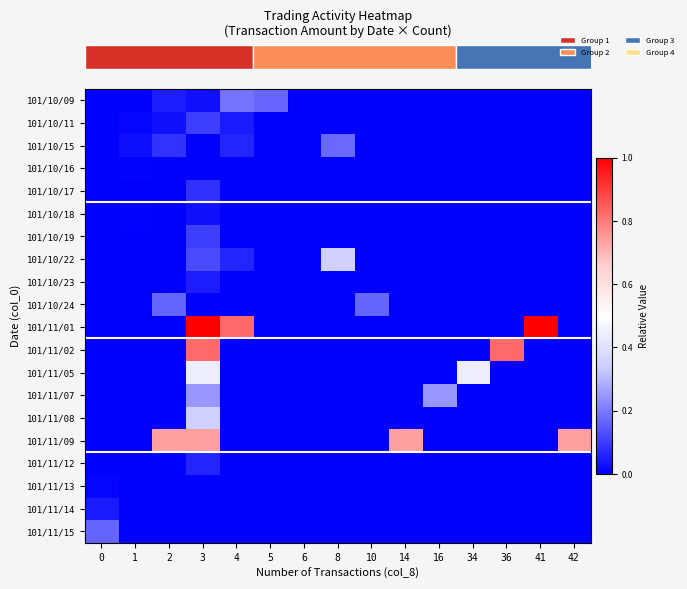

Reading left to right, what are all the values shown in this chart?

row_0: 0=0.0	1=0.0	2=0.0	3=0.0	4=0.2	5=0.2	6=0.0	8=0.0	10=0.0	14=0.0	16=0.0	34=0.0	36=0.0	41=0.0	42=0.0
row_1: 0=0.0	1=0.0	2=0.0	3=0.1	4=0.0	5=0.0	6=0.0	8=0.0	10=0.0	14=0.0	16=0.0	34=0.0	36=0.0	41=0.0	42=0.0
row_2: 0=0.0	1=0.0	2=0.1	3=0.0	4=0.1	5=0.0	6=0.0	8=0.2	10=0.0	14=0.0	16=0.0	34=0.0	36=0.0	41=0.0	42=0.0
row_3: 0=0.0	1=0.0	2=0.0	3=0.0	4=0.0	5=0.0	6=0.0	8=0.0	10=0.0	14=0.0	16=0.0	34=0.0	36=0.0	41=0.0	42=0.0
row_4: 0=0.0	1=0.0	2=0.0	3=0.1	4=0.0	5=0.0	6=0.0	8=0.0	10=0.0	14=0.0	16=0.0	34=0.0	36=0.0	41=0.0	42=0.0
row_5: 0=0.0	1=0.0	2=0.0	3=0.0	4=0.0	5=0.0	6=0.0	8=0.0	10=0.0	14=0.0	16=0.0	34=0.0	36=0.0	41=0.0	42=0.0
row_6: 0=0.0	1=0.0	2=0.0	3=0.1	4=0.0	5=0.0	6=0.0	8=0.0	10=0.0	14=0.0	16=0.0	34=0.0	36=0.0	41=0.0	42=0.0
row_7: 0=0.0	1=0.0	2=0.0	3=0.1	4=0.1	5=0.0	6=0.0	8=0.3	10=0.0	14=0.0	16=0.0	34=0.0	36=0.0	41=0.0	42=0.0
row_8: 0=0.0	1=0.0	2=0.0	3=0.0	4=0.0	5=0.0	6=0.0	8=0.0	10=0.0	14=0.0	16=0.0	34=0.0	36=0.0	41=0.0	42=0.0
row_9: 0=0.0	1=0.0	2=0.2	3=0.0	4=0.0	5=0.0	6=0.0	8=0.0	10=0.2	14=0.0	16=0.0	34=0.0	36=0.0	41=0.0	42=0.0
row_10: 0=0.0	1=0.0	2=0.0	3=1.0	4=0.8	5=0.0	6=0.0	8=0.0	10=0.0	14=0.0	16=0.0	34=0.0	36=0.0	41=1.0	42=0.0
row_11: 0=0.0	1=0.0	2=0.0	3=0.8	4=0.0	5=0.0	6=0.0	8=0.0	10=0.0	14=0.0	16=0.0	34=0.0	36=0.8	41=0.0	42=0.0
row_12: 0=0.0	1=0.0	2=0.0	3=0.4	4=0.0	5=0.0	6=0.0	8=0.0	10=0.0	14=0.0	16=0.0	34=0.4	36=0.0	41=0.0	42=0.0
row_13: 0=0.0	1=0.0	2=0.0	3=0.2	4=0.0	5=0.0	6=0.0	8=0.0	10=0.0	14=0.0	16=0.2	34=0.0	36=0.0	41=0.0	42=0.0
row_14: 0=0.0	1=0.0	2=0.0	3=0.3	4=0.0	5=0.0	6=0.0	8=0.0	10=0.0	14=0.0	16=0.0	34=0.0	36=0.0	41=0.0	42=0.0
row_15: 0=0.0	1=0.0	2=0.7	3=0.7	4=0.0	5=0.0	6=0.0	8=0.0	10=0.0	14=0.7	16=0.0	34=0.0	36=0.0	41=0.0	42=0.7
row_16: 0=0.0	1=0.0	2=0.0	3=0.1	4=0.0	5=0.0	6=0.0	8=0.0	10=0.0	14=0.0	16=0.0	34=0.0	36=0.0	41=0.0	42=0.0
row_17: 0=0.0	1=0.0	2=0.0	3=0.0	4=0.0	5=0.0	6=0.0	8=0.0	10=0.0	14=0.0	16=0.0	34=0.0	36=0.0	41=0.0	42=0.0
row_18: 0=0.0	1=0.0	2=0.0	3=0.0	4=0.0	5=0.0	6=0.0	8=0.0	10=0.0	14=0.0	16=0.0	34=0.0	36=0.0	41=0.0	42=0.0
row_19: 0=0.2	1=0.0	2=0.0	3=0.0	4=0.0	5=0.0	6=0.0	8=0.0	10=0.0	14=0.0	16=0.0	34=0.0	36=0.0	41=0.0	42=0.0